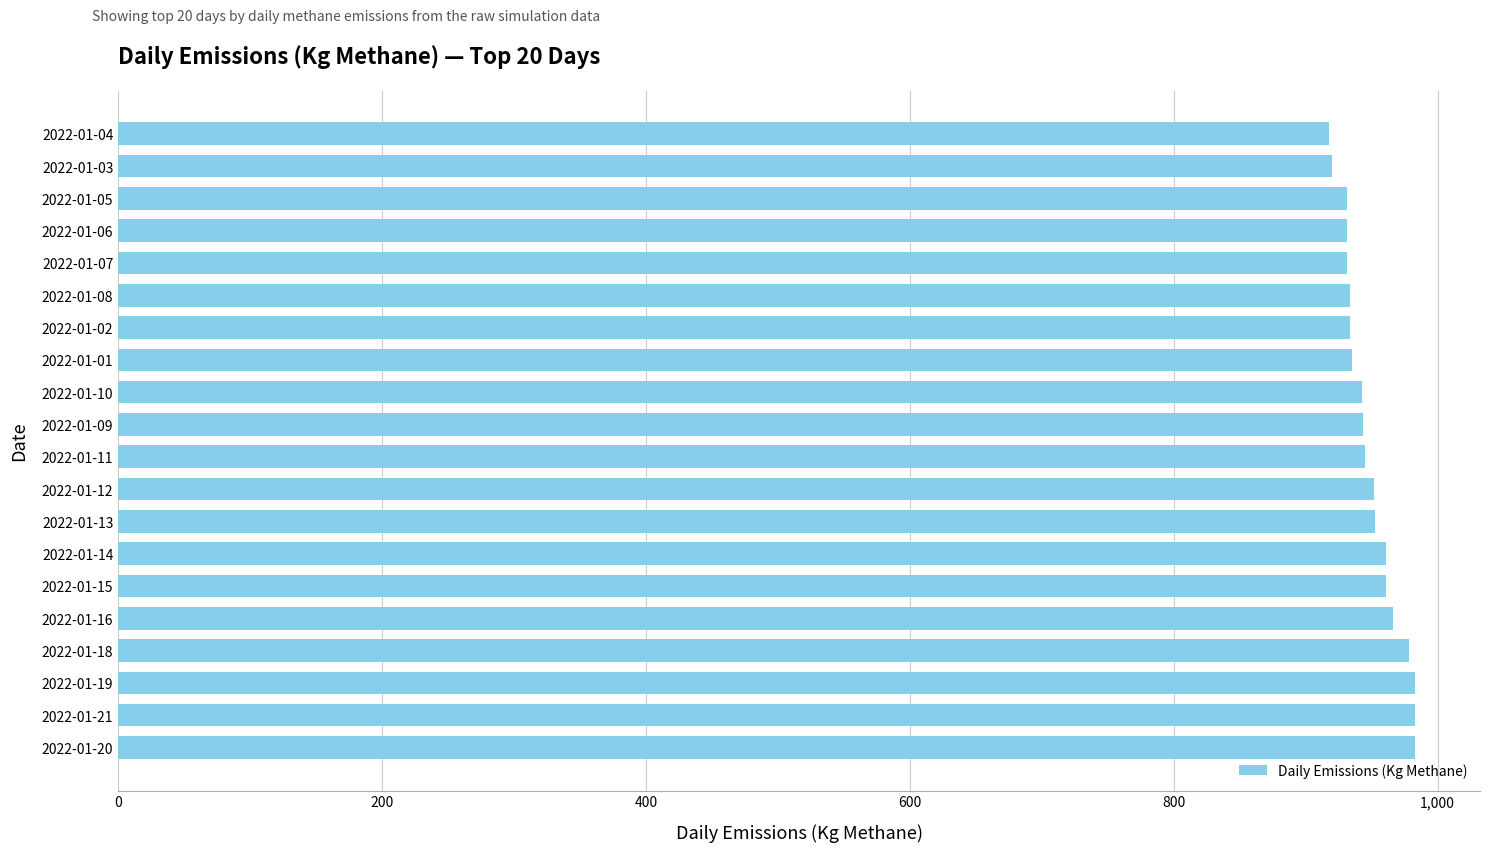

Count the number of categories in the chart.

20